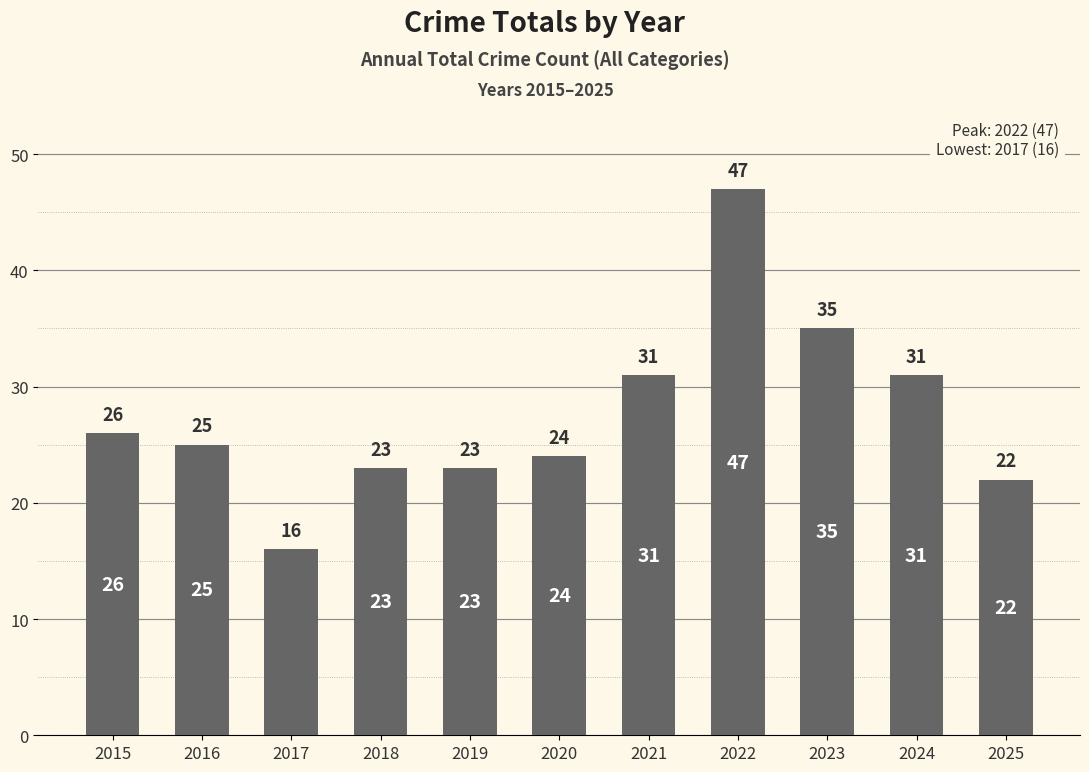

What is the change in value from 2021 to 2022?

+16